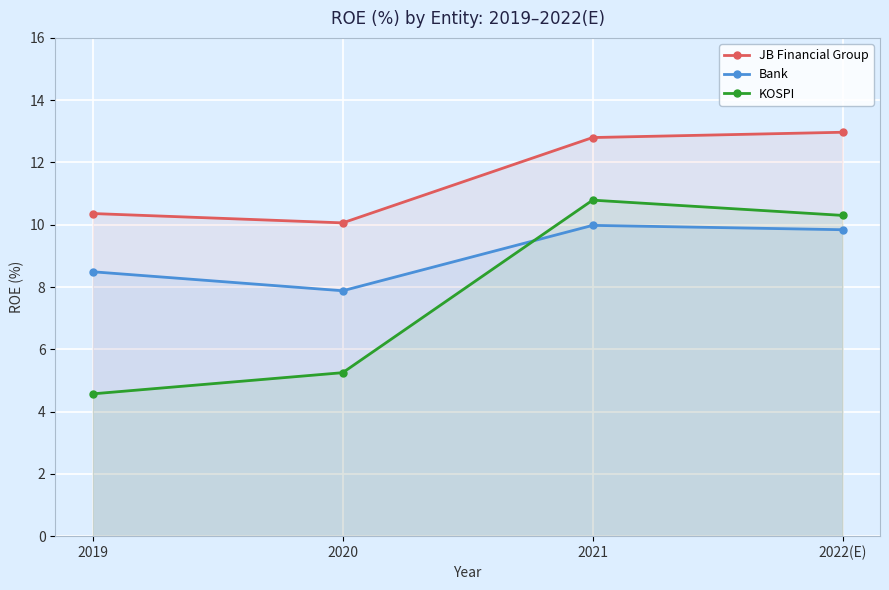

At which category is the sum across all series the highest?

2021